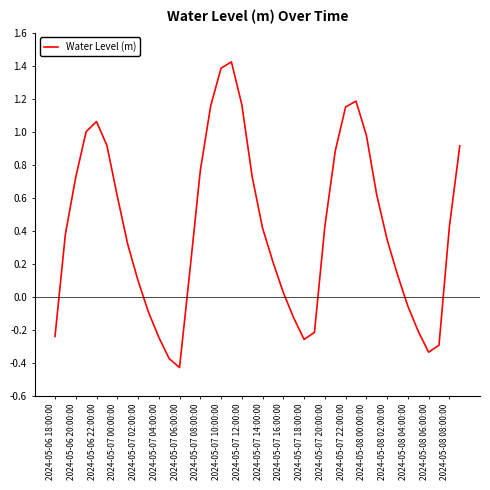

Between 2024-05-08 06:00:00 and 2024-05-06 20:00:00, which is larger?

2024-05-06 20:00:00